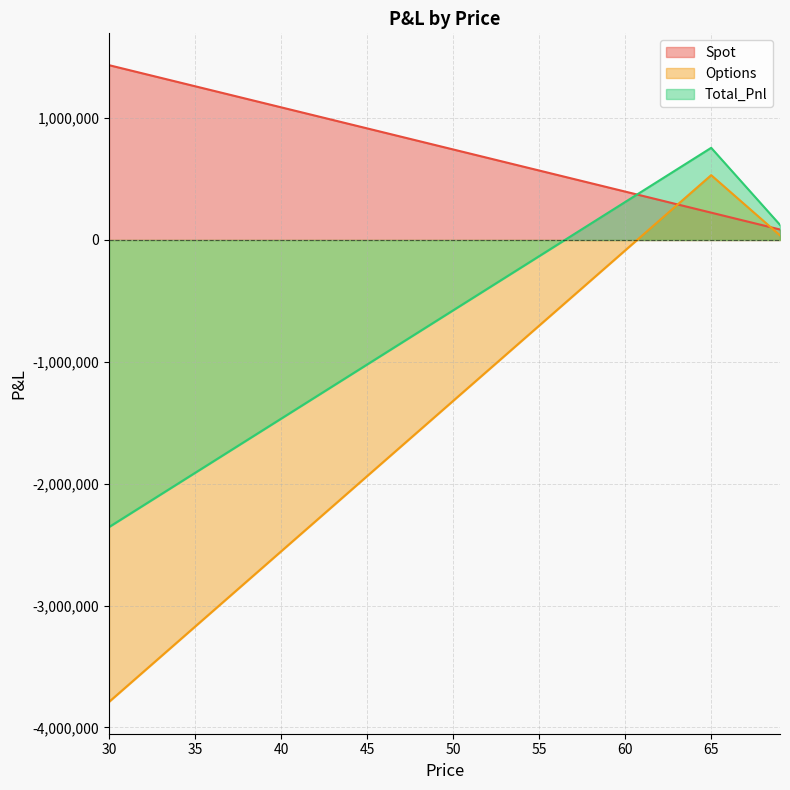

List the labels in order of Total_Pnl value, largest first.

65, 64, 66, 63, 62, 67, 61, 60, 68, 59, 58, 69, 57, 56, 55, 54, 53, 52, 51, 50, 49, 48, 47, 46, 45, 44, 43, 42, 41, 40, 39, 38, 37, 36, 35, 34, 33, 32, 31, 30